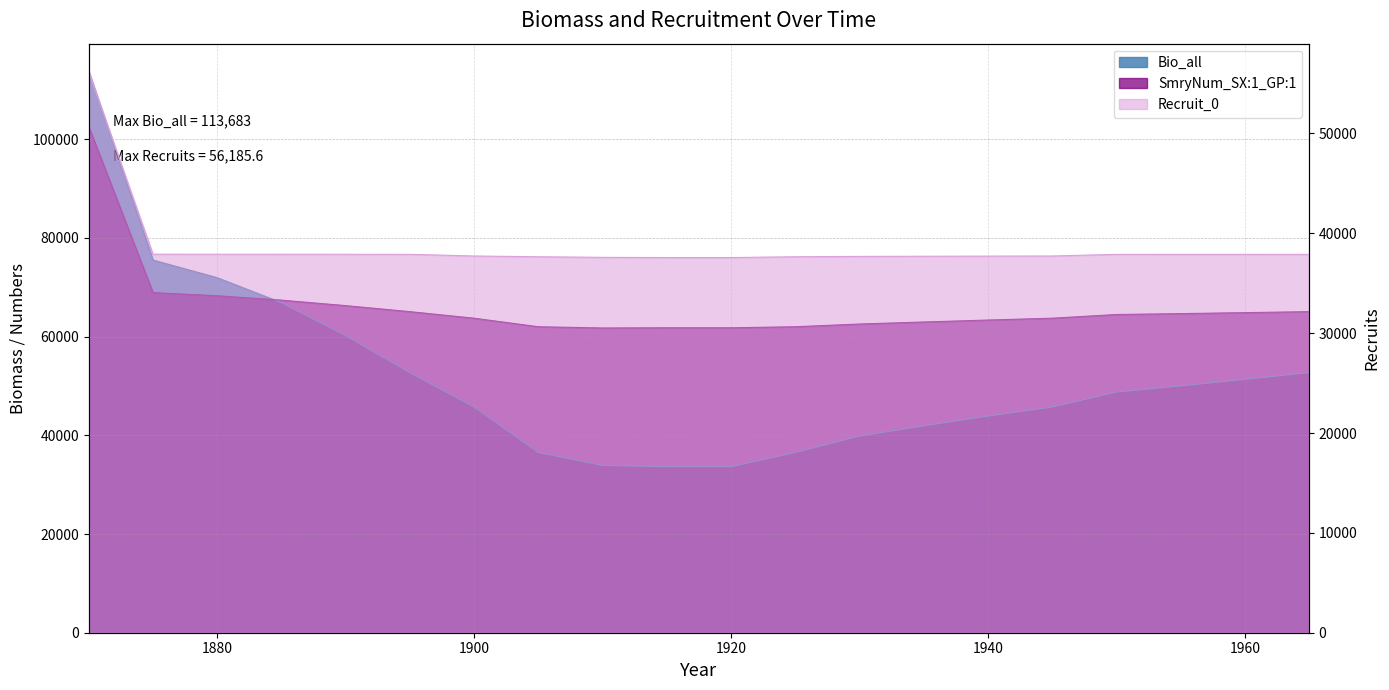

Reading right to left, transcribe all the data shown in this chart.

Bio_all: 52708.5	51342.5	50017.2	48766.0	45733.8	43899.9	41923.6	39848.5	36533.1	33641.7	33641.7	33902.9	36533.1	45733.8	52708.5	60208.0	66891.9	71944.4	75519.4	113683.0
SmryNum_SX:1_GP:1: 65064.0	64861.2	64664.6	64484.0	63735.3	63362.3	62966.4	62555.2	62005.7	61793.3	61793.3	61754.5	62005.7	63735.3	65064.0	66283.6	67397.1	68281.9	68920.8	102565.0
Recruit_0: 37896.7	37895.8	37895.0	37894.2	37730.0	37718.0	37704.3	37688.9	37653.9	37573.1	37573.1	37594.1	37653.9	37730.0	37896.7	37901.2	37905.3	37908.8	37910.4	56185.6